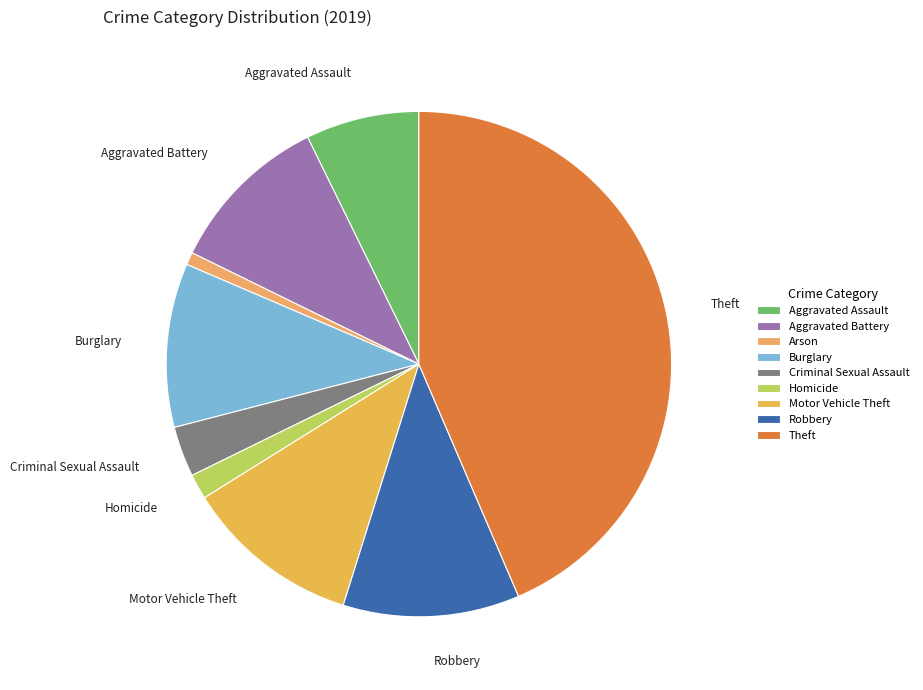

How many slices are in this pie chart?

9